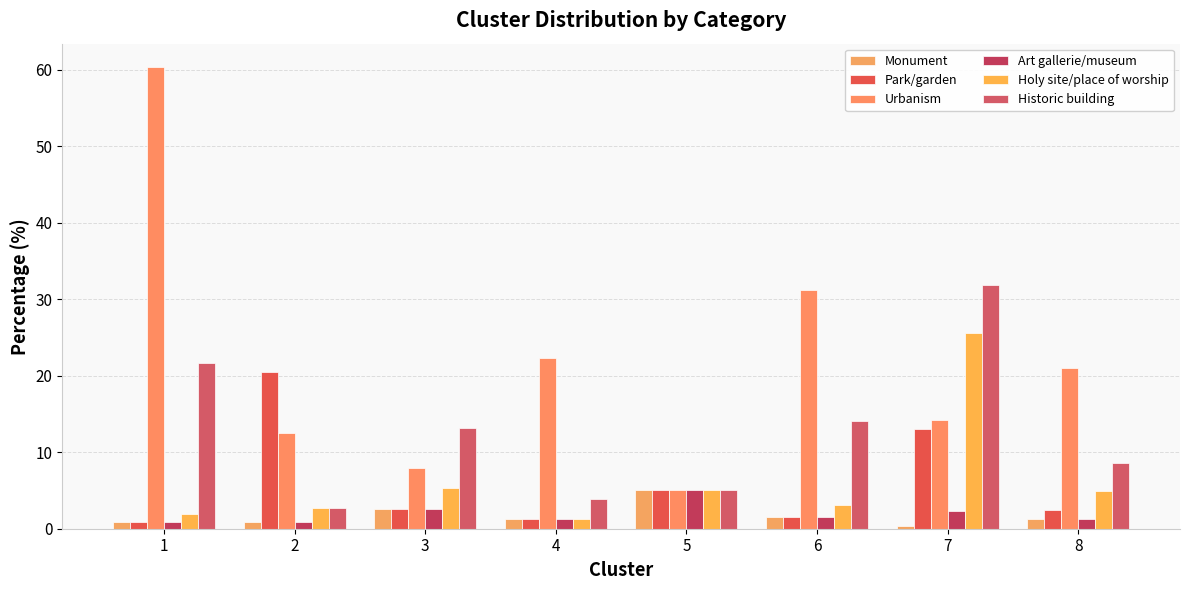

Reading left to right, what are all the values shown in this chart?

Monument: 0.9	0.9	2.6	1.3	5.0	1.6	0.4	1.2
Park/garden: 0.9	20.5	2.6	1.3	5.0	1.6	13.0	2.5
Urbanism: 60.4	12.5	7.9	22.4	5.0	31.2	14.2	21.0
Art gallerie/museum: 0.9	0.9	2.6	1.3	5.0	1.6	2.4	1.2
Holy site/place of worship: 1.9	2.7	5.3	1.3	5.0	3.1	25.6	4.9
Historic building: 21.7	2.7	13.2	3.9	5.0	14.1	31.9	8.6